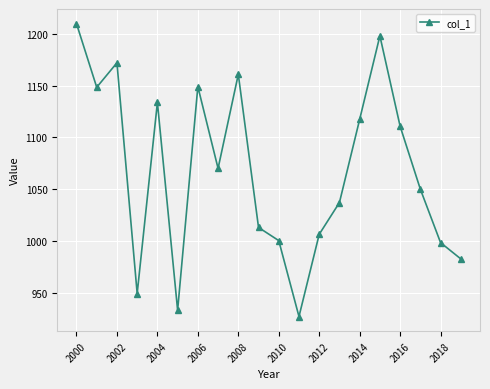

What is the difference between the maximum and second lowest values?

276.4